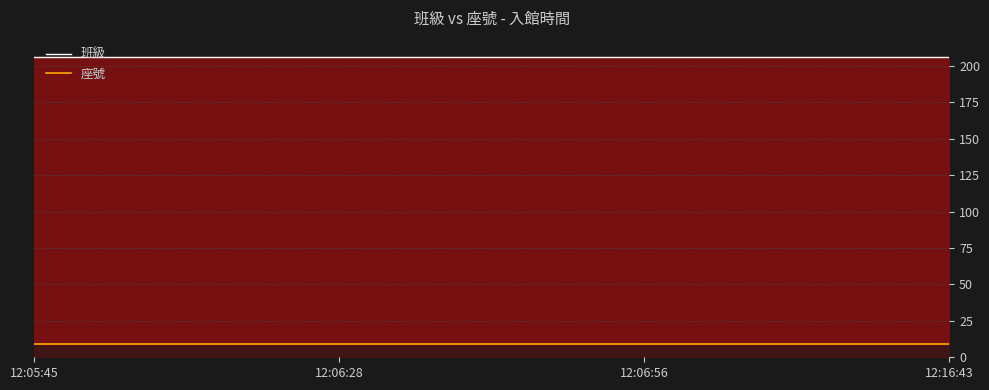

True or false: 座號 and 班級 intersect in this chart.

False